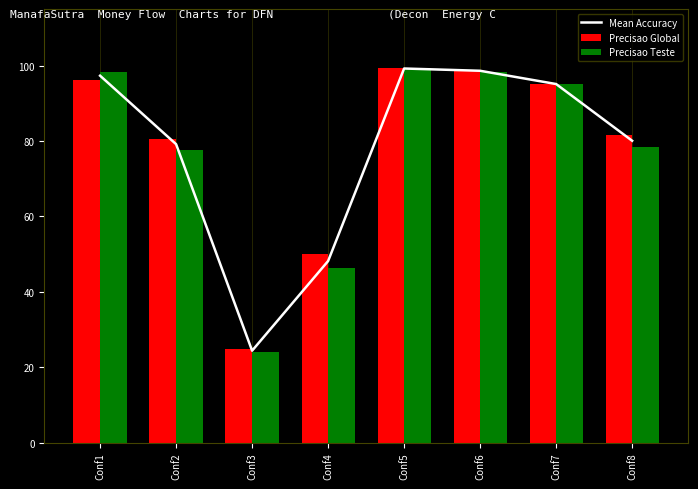

Reading left to right, extract all data points from this chart.

Mean Accuracy: Conf1=97.3	Conf2=79.1	Conf3=24.4	Conf4=48.1	Conf5=99.2	Conf6=98.6	Conf7=95.1	Conf8=80.1
Precisao Global: Conf1=96.3	Conf2=80.6	Conf3=24.8	Conf4=50.0	Conf5=99.3	Conf6=98.9	Conf7=95.1	Conf8=81.6
Precisao Teste: Conf1=98.3	Conf2=77.7	Conf3=24.0	Conf4=46.3	Conf5=99.2	Conf6=98.3	Conf7=95.0	Conf8=78.5